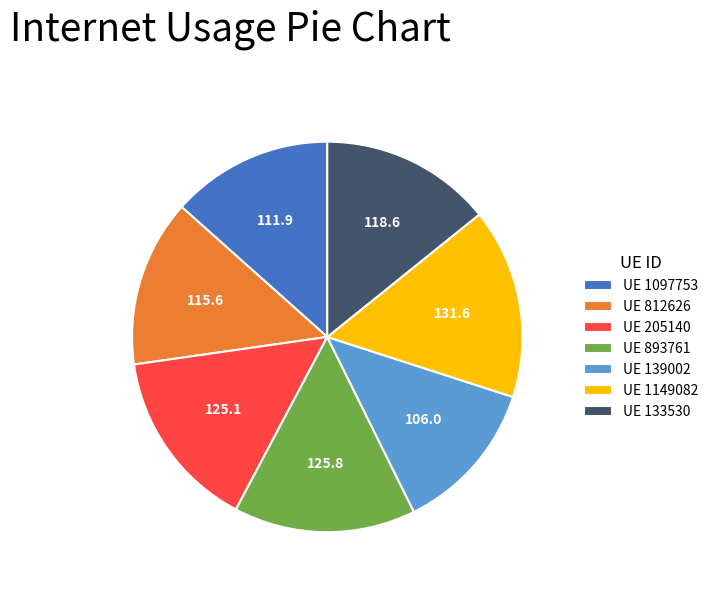

True or false: UE 1149082 accounts for 27% of the total.

False